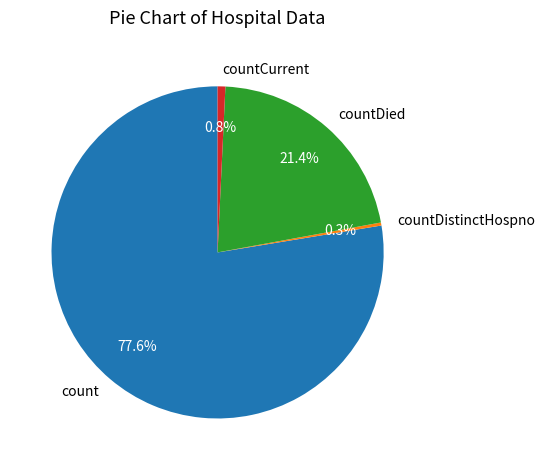

What is the largest slice in the pie chart?

count